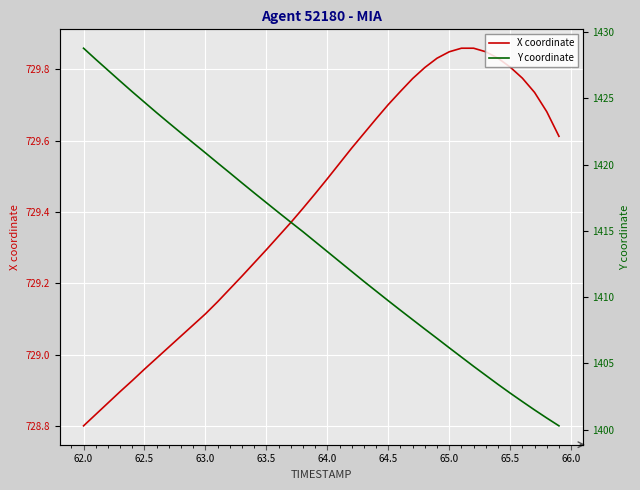

Reading right to left, extract all data points from this chart.

X coordinate: 729.6	729.7	729.7	729.8	729.8	729.8	729.8	729.9	729.9	729.8	729.8	729.8	729.8	729.7	729.7	729.7	729.6	729.6	729.5	729.5	729.5	729.4	729.4	729.3	729.3	729.3	729.2	729.2	729.1	729.1	729.1	729.1	729.0	729.0	729.0	728.9	728.9	728.9	728.8	728.8
Y coordinate: 1400.3	1400.9	1401.5	1402.1	1402.8	1403.4	1404.1	1404.8	1405.5	1406.2	1406.9	1407.6	1408.3	1409.0	1409.7	1410.5	1411.2	1411.9	1412.7	1413.4	1414.2	1414.9	1415.7	1416.4	1417.1	1417.9	1418.6	1419.4	1420.1	1420.9	1421.6	1422.4	1423.2	1423.9	1424.7	1425.5	1426.3	1427.1	1428.0	1428.8